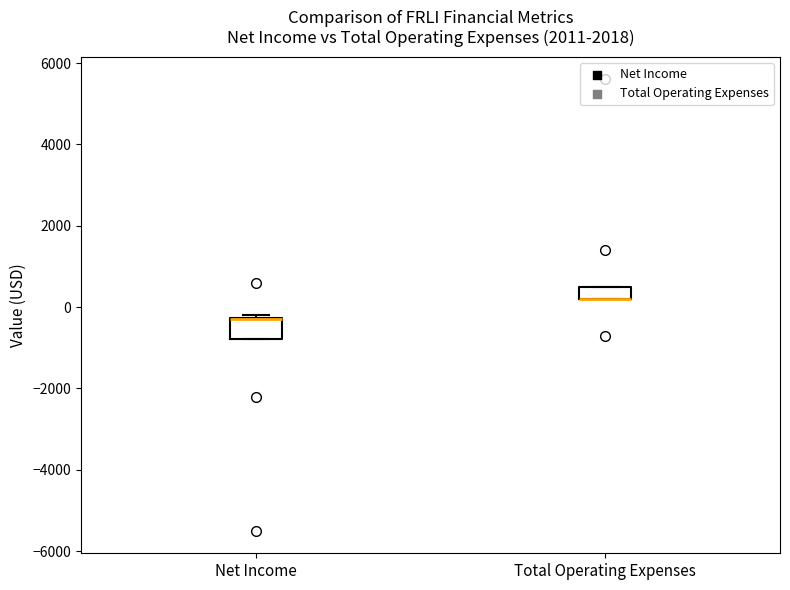

Reading left to right, read every box against the y-axis: the position of its median line, the range the box covers, and the ends of its whiskers. The values are not printed on the chart, so give them approximately, as read against the axis.

Net Income: median -200 (drawn on the box's upper edge), box -800 to -200, whiskers -800 to -200 (just above the box's upper edge)
Total Operating Expenses: median 200 (drawn on the box's lower edge), box 200 to 600, whiskers 200 to 600